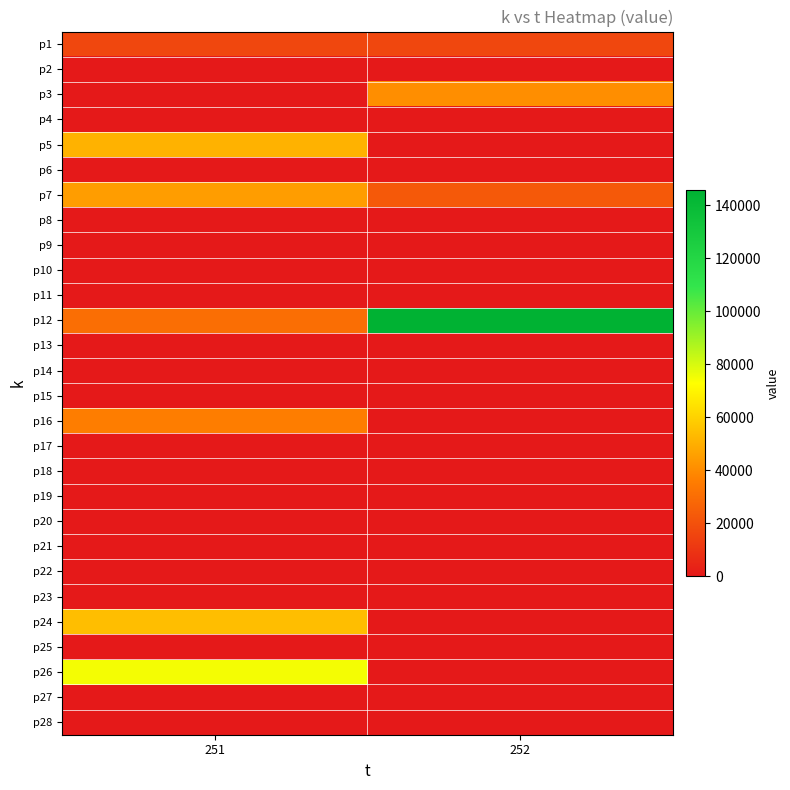

At how many categories does at least one series exceed 26011?

2